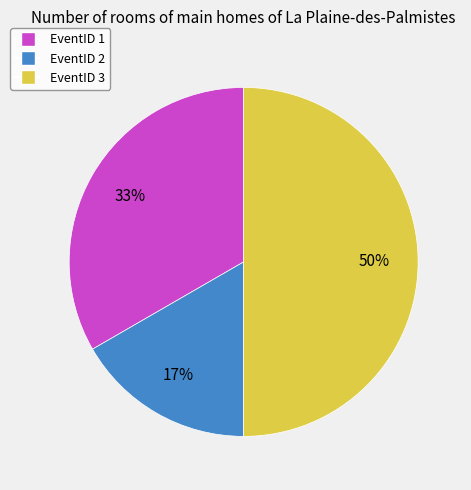

To the nearest percent, what is the difference between the largest and smallest slice percentages?

33%